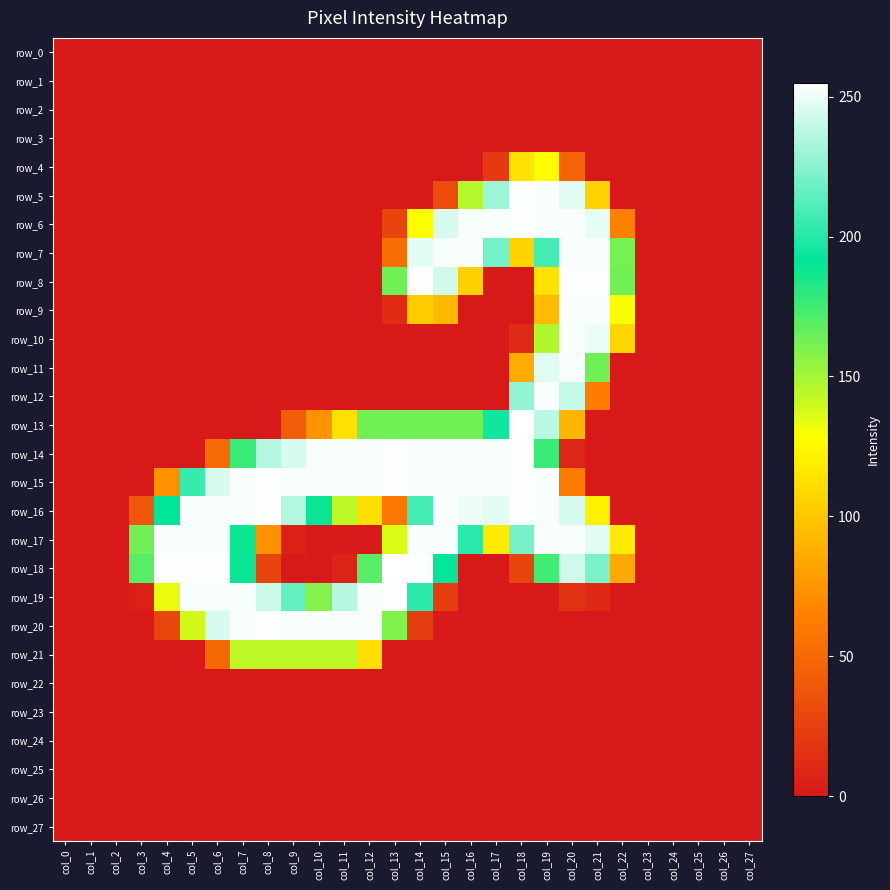

Reading left to right, extract all data points from this chart.

row_0: 0	0	0	0	0	0	0	0	0	0	0	0	0	0	0	0	0	0	0	0	0	0	0	0	0	0	0	0
row_1: 0	0	0	0	0	0	0	0	0	0	0	0	0	0	0	0	0	0	0	0	0	0	0	0	0	0	0	0
row_2: 0	0	0	0	0	0	0	0	0	0	0	0	0	0	0	0	0	0	0	0	0	0	0	0	0	0	0	0
row_3: 0	0	0	0	0	0	0	0	0	0	0	0	0	0	0	0	0	0	0	0	0	0	0	0	0	0	0	0
row_4: 0	0	0	0	0	0	0	0	0	0	0	0	0	0	0	0	0	20	114	126	47	0	0	0	0	0	0	0
row_5: 0	0	0	0	0	0	0	0	0	0	0	0	0	0	0	32	146	230	254	253	248	105	0	0	0	0	0	0
row_6: 0	0	0	0	0	0	0	0	0	0	0	0	0	27	128	245	253	253	254	253	253	249	64	0	0	0	0	0
row_7: 0	0	0	0	0	0	0	0	0	0	0	0	0	53	248	253	253	220	105	208	253	253	162	0	0	0	0	0
row_8: 0	0	0	0	0	0	0	0	0	0	0	0	0	163	254	243	104	0	0	114	254	254	163	0	0	0	0	0
row_9: 0	0	0	0	0	0	0	0	0	0	0	0	0	12	102	93	0	0	0	94	253	253	129	0	0	0	0	0
row_10: 0	0	0	0	0	0	0	0	0	0	0	0	0	0	0	0	0	0	11	147	253	250	107	0	0	0	0	0
row_11: 0	0	0	0	0	0	0	0	0	0	0	0	0	0	0	0	0	0	86	247	253	163	0	0	0	0	0	0
row_12: 0	0	0	0	0	0	0	0	0	0	0	0	0	0	0	0	0	0	228	253	240	61	0	0	0	0	0	0
row_13: 0	0	0	0	0	0	0	0	0	42	73	112	163	163	163	163	163	195	255	238	91	0	0	0	0	0	0	0
row_14: 0	0	0	0	0	0	50	177	236	245	253	253	253	254	253	253	253	253	254	177	8	0	0	0	0	0	0	0
row_15: 0	0	0	0	73	205	245	253	254	253	253	253	253	254	253	253	253	253	254	253	62	0	0	0	0	0	0	0
row_16: 0	0	0	38	191	253	253	253	254	236	189	144	112	59	208	253	251	248	254	253	245	121	0	0	0	0	0	0
row_17: 0	0	0	163	253	253	253	188	72	5	0	0	0	137	253	253	202	117	221	253	253	248	117	0	0	0	0	0
row_18: 0	0	0	170	254	254	254	189	27	0	0	6	170	255	254	191	0	0	27	175	243	222	84	0	0	0	0	0
row_19: 0	0	0	5	133	253	253	253	242	216	158	237	253	254	202	22	0	0	0	0	15	10	0	0	0	0	0	0
row_20: 0	0	0	0	28	139	245	253	254	253	253	253	253	159	22	0	0	0	0	0	0	0	0	0	0	0	0	0
row_21: 0	0	0	0	0	0	49	144	144	144	144	144	112	0	0	0	0	0	0	0	0	0	0	0	0	0	0	0
row_22: 0	0	0	0	0	0	0	0	0	0	0	0	0	0	0	0	0	0	0	0	0	0	0	0	0	0	0	0
row_23: 0	0	0	0	0	0	0	0	0	0	0	0	0	0	0	0	0	0	0	0	0	0	0	0	0	0	0	0
row_24: 0	0	0	0	0	0	0	0	0	0	0	0	0	0	0	0	0	0	0	0	0	0	0	0	0	0	0	0
row_25: 0	0	0	0	0	0	0	0	0	0	0	0	0	0	0	0	0	0	0	0	0	0	0	0	0	0	0	0
row_26: 0	0	0	0	0	0	0	0	0	0	0	0	0	0	0	0	0	0	0	0	0	0	0	0	0	0	0	0
row_27: 0	0	0	0	0	0	0	0	0	0	0	0	0	0	0	0	0	0	0	0	0	0	0	0	0	0	0	0